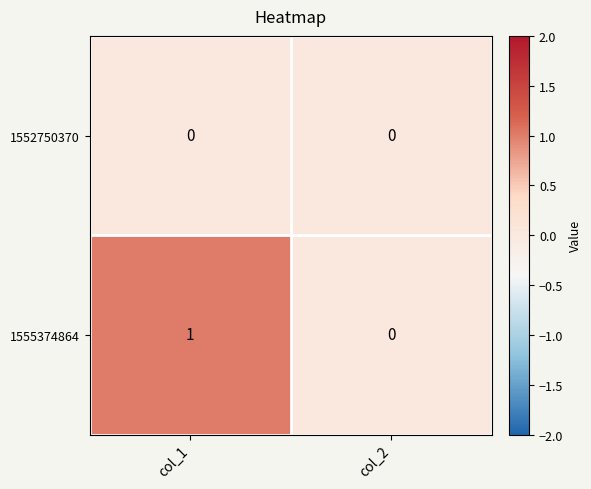

Reading left to right, list all the values displayed in this chart.

1552750370: col_1=0	col_2=0
1555374864: col_1=1	col_2=0